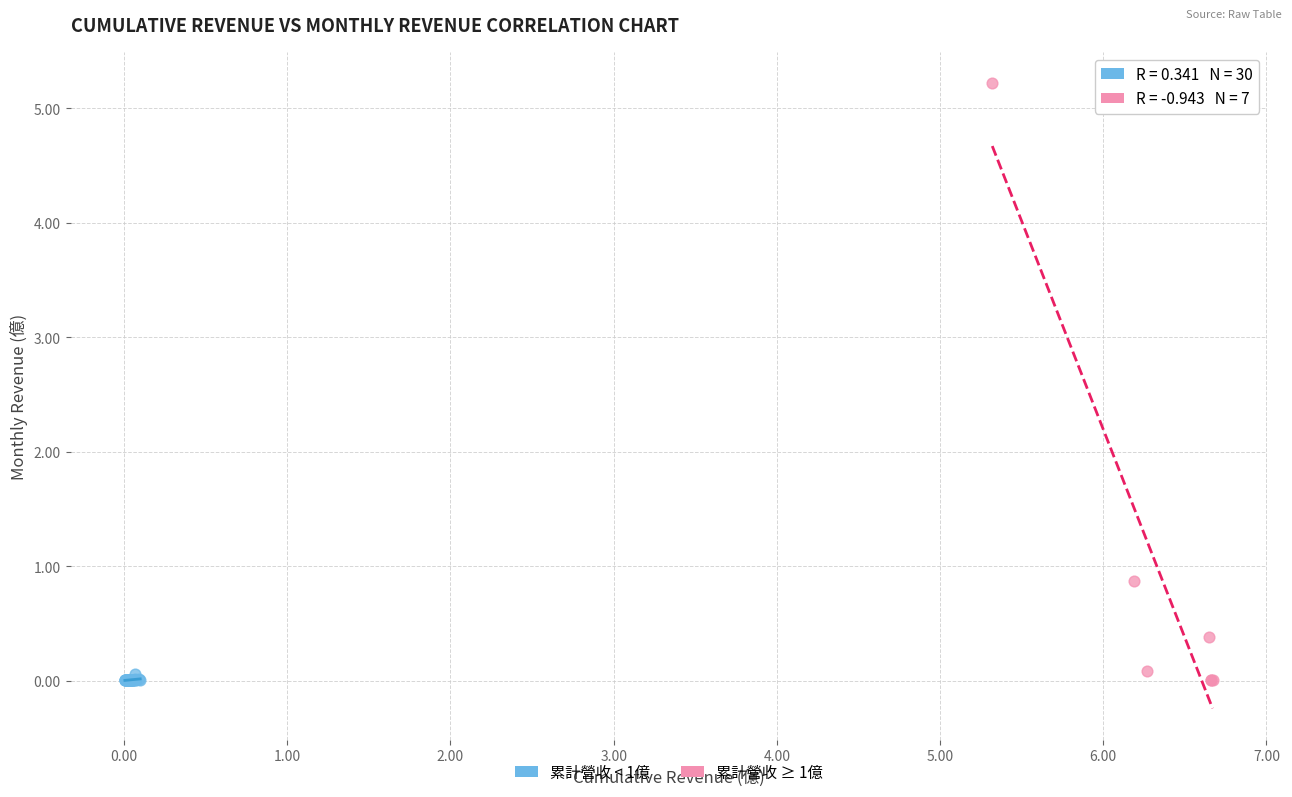

Which series has the largest Y range (max minus min)?

累計營收 ≥ 1億